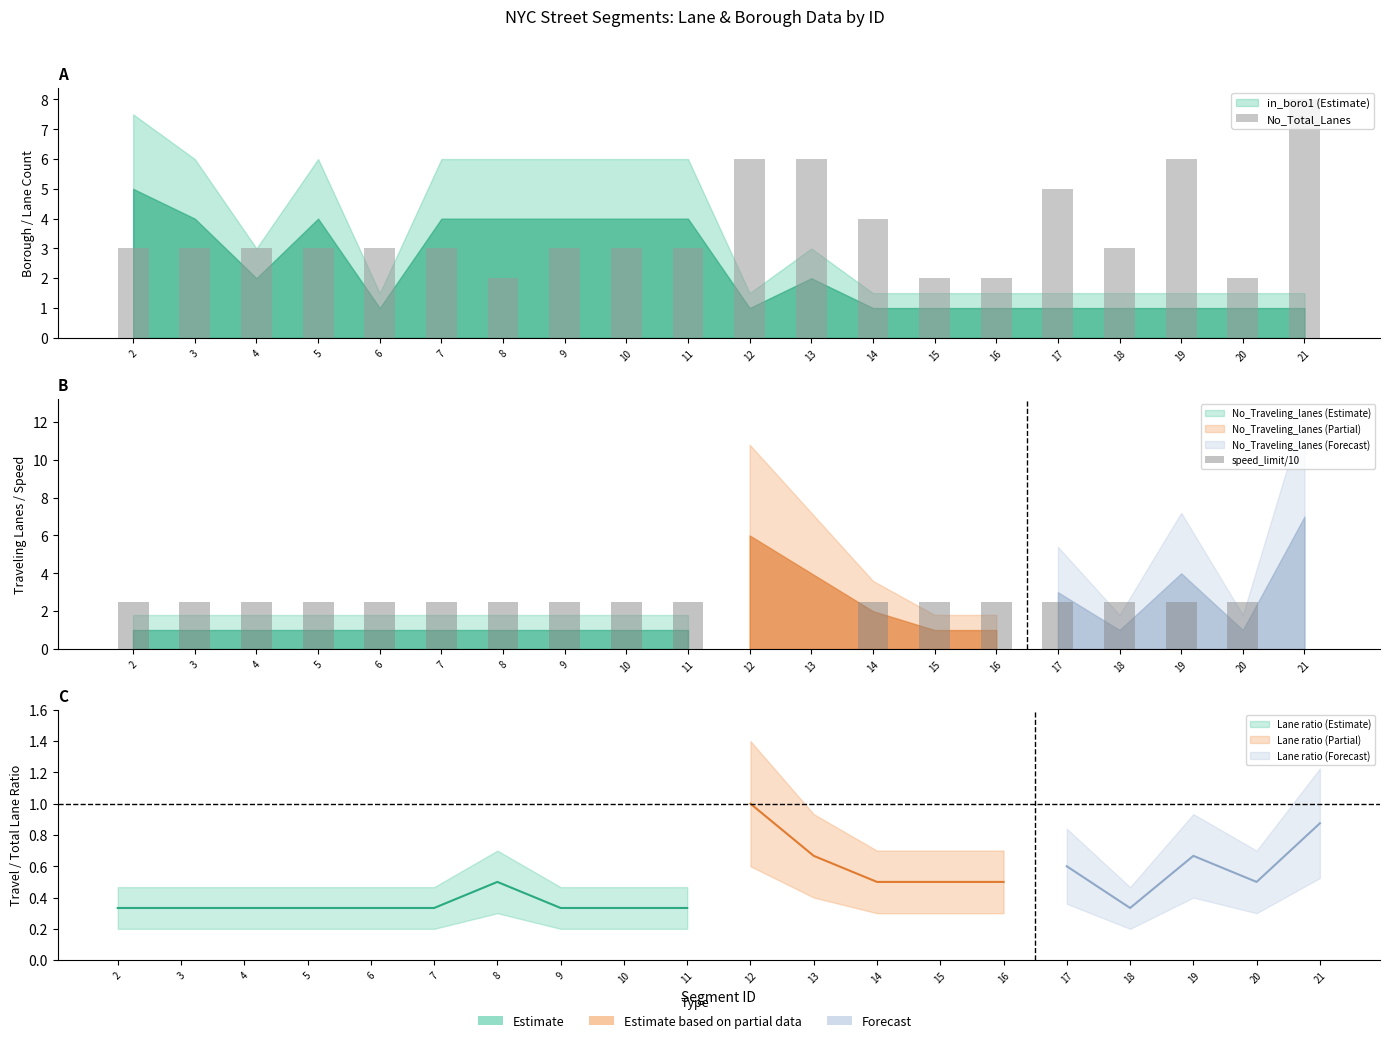

Where is speed_limit/10 nearest to the value 1?

12